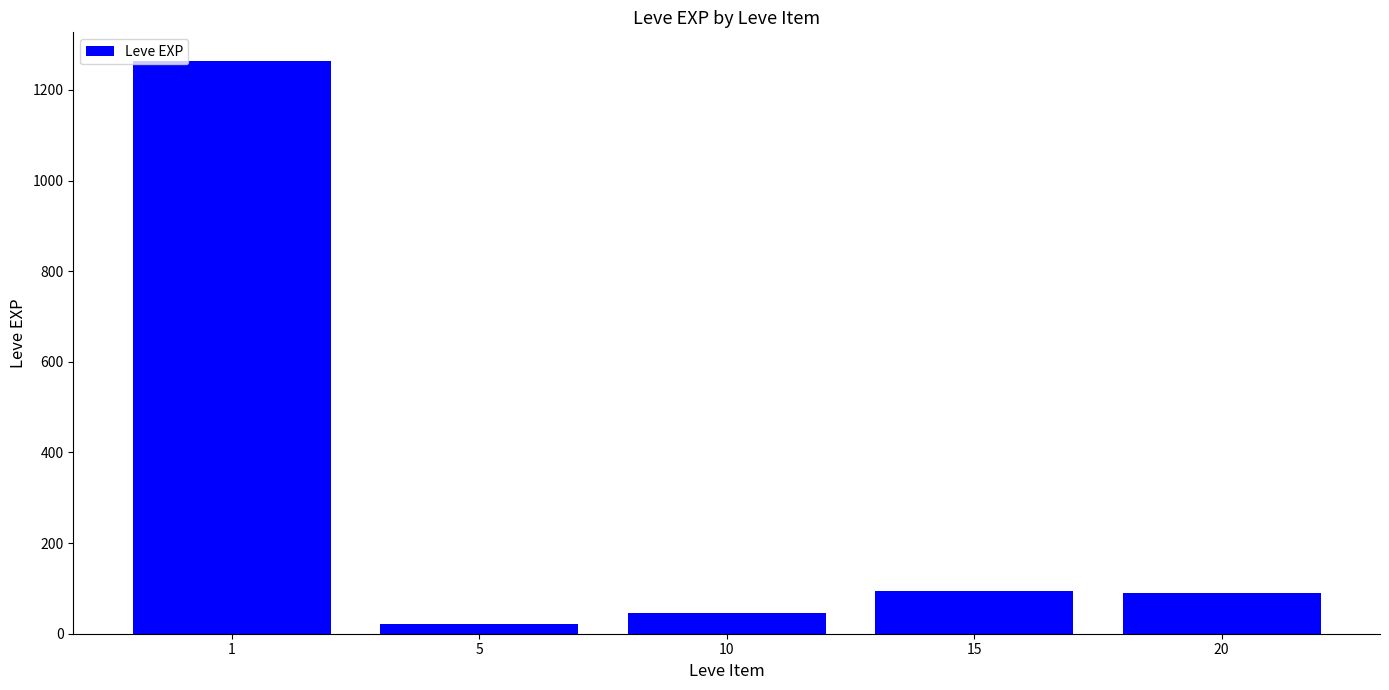

What is the value of the 5th bar from the left?

90